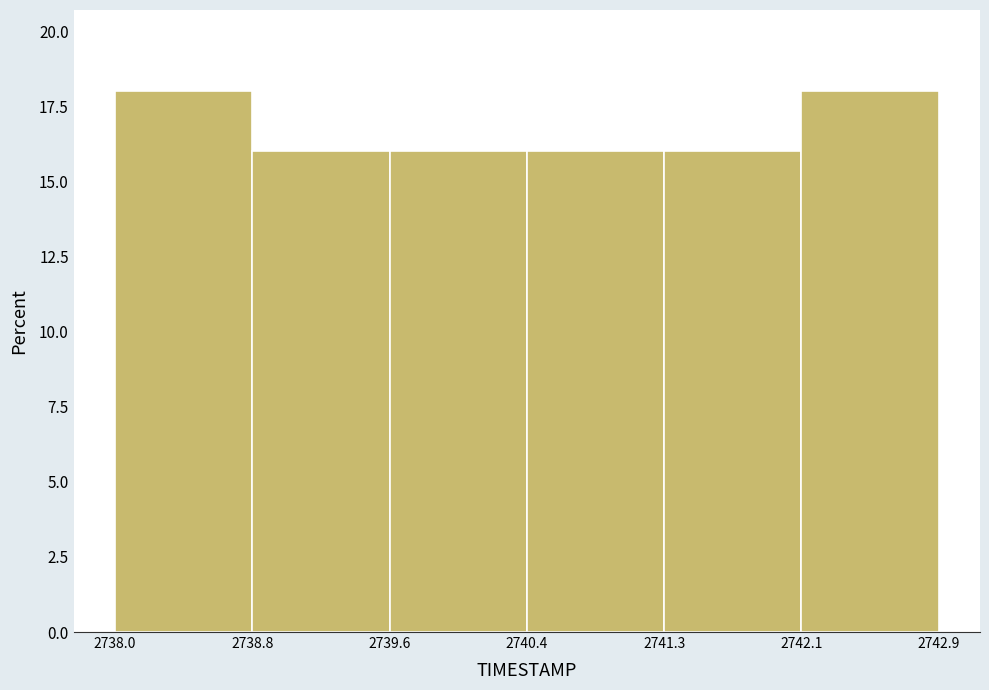

Reading left to right, list every bar in this chart as the range it spans on the x-axis followed by its height. The values are not printed on the chart, so give them approximately, as read against the axis.

2738.0 to 2738.8: 18
2738.8 to 2739.6: 16
2739.6 to 2740.4: 16
2740.4 to 2741.3: 16
2741.3 to 2742.1: 16
2742.1 to 2742.9: 18